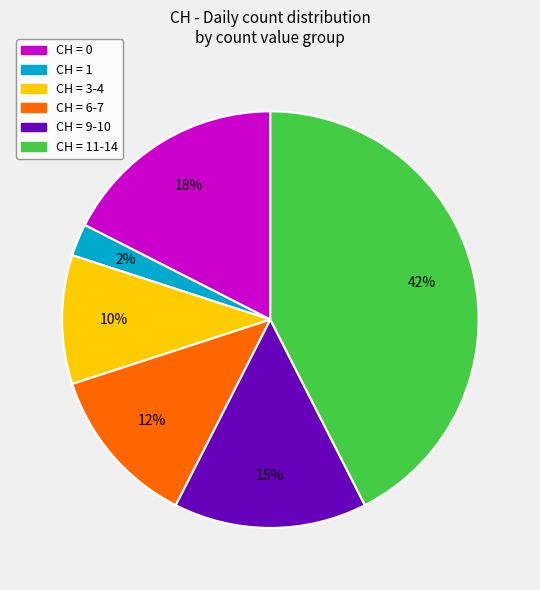

To the nearest percent, what is the difference between the largest and smallest slice percentages?

40%